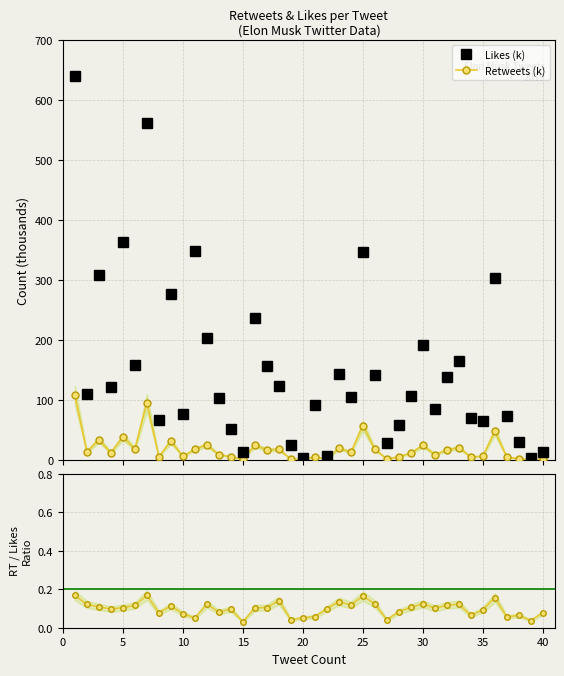

True or false: Likes (k) and Retweets (k) intersect in this chart.

False